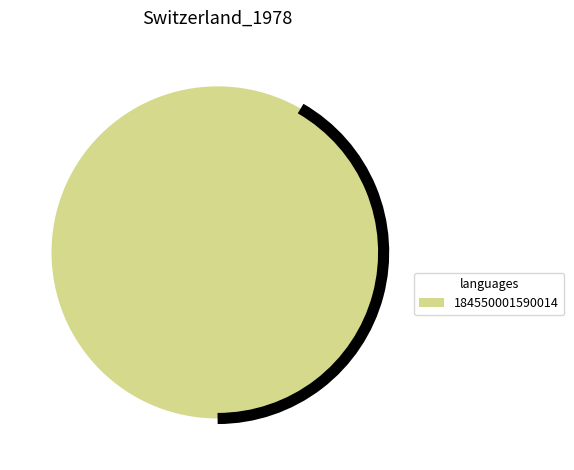

Is there any slice that represents more than half of the pie?

Yes